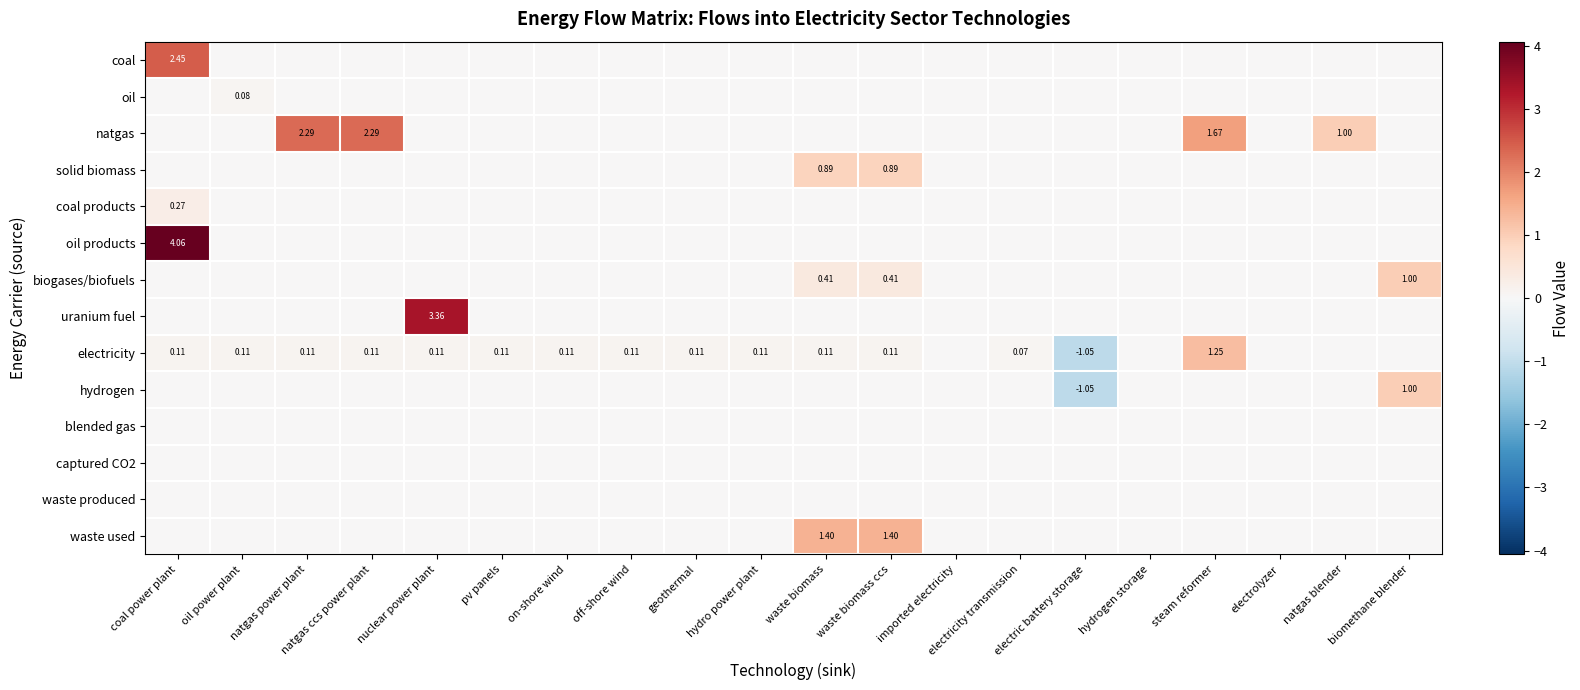

What is the total value across all series at steam reformer?

2.9